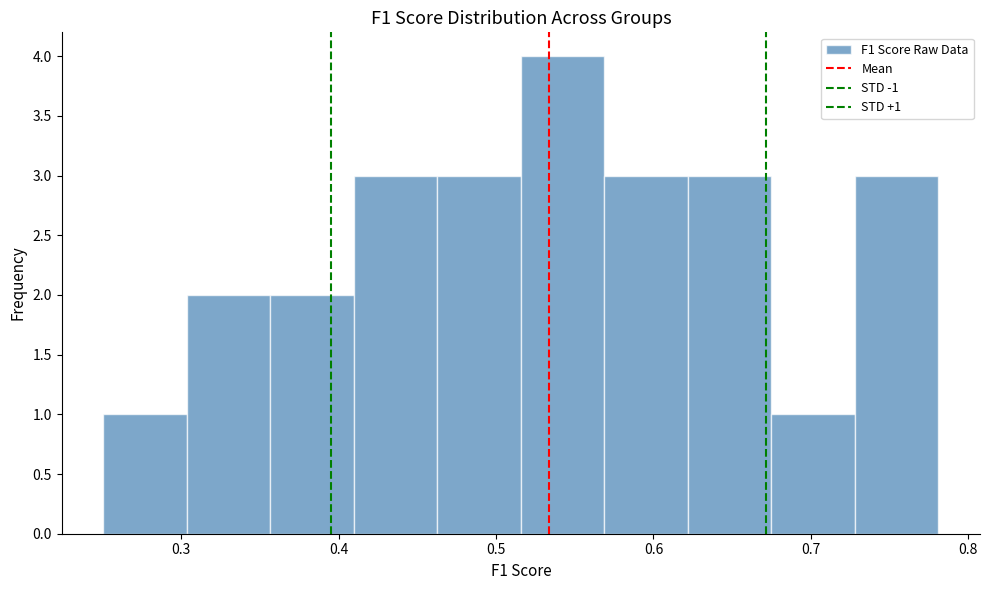

Over which range of the x-axis is the bar tallest?

0.52 to 0.57